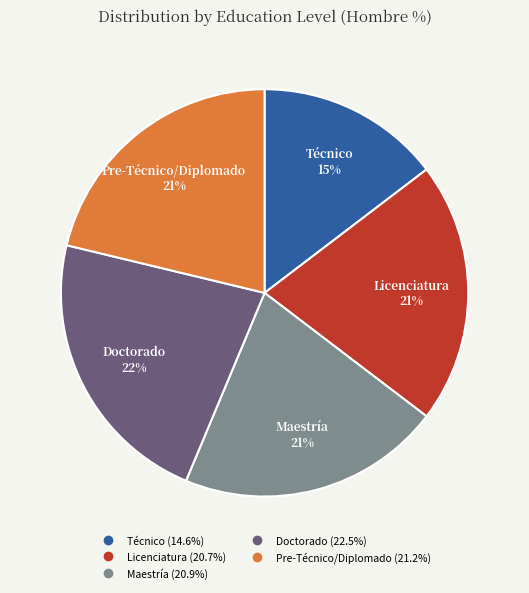

What is the largest slice in the pie chart?

Doctorado